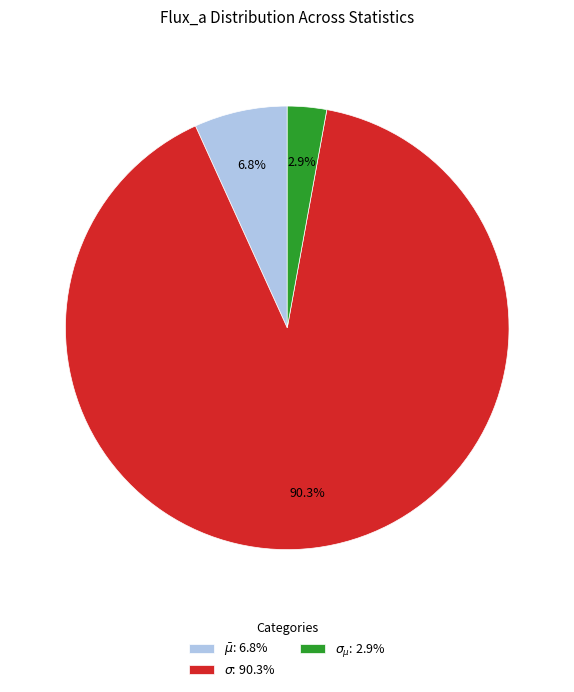

Count the number of slices in the pie.

3